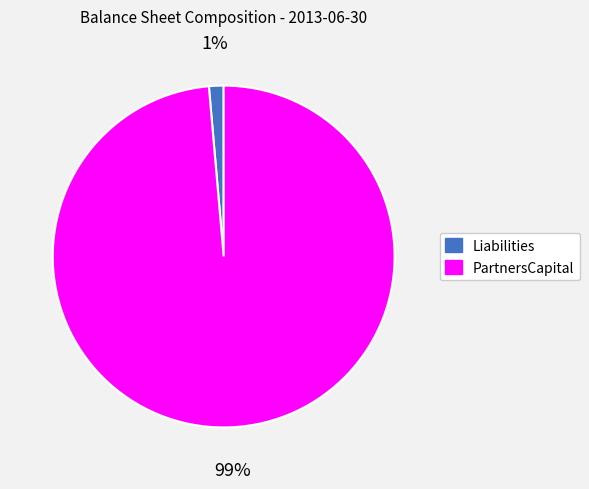

True or false: Liabilities accounts for 11% of the total.

False